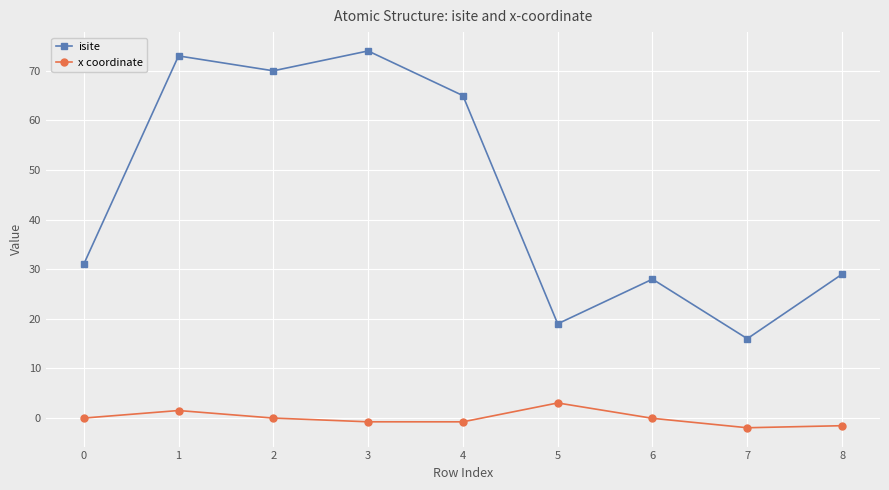

At 7, list the series in order from smallest to largest.

x coordinate, isite